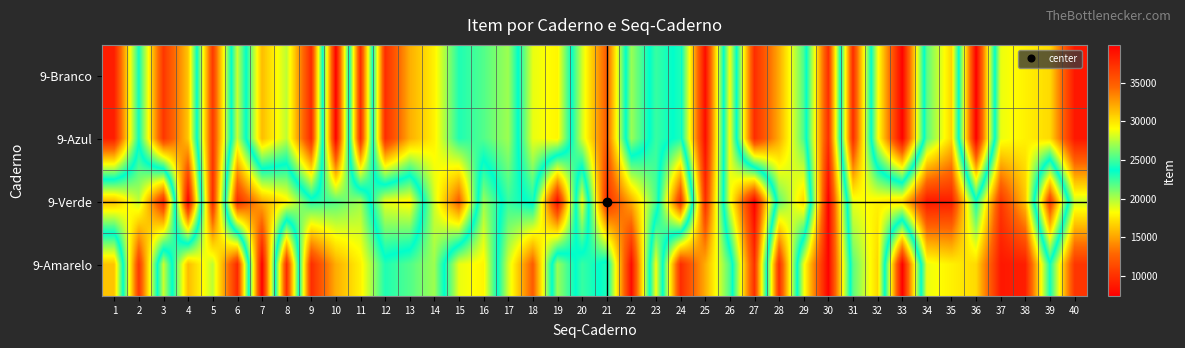

Rank the series at 28 from highest to lowest value.

9-Amarelo, 9-Branco, 9-Azul, 9-Verde